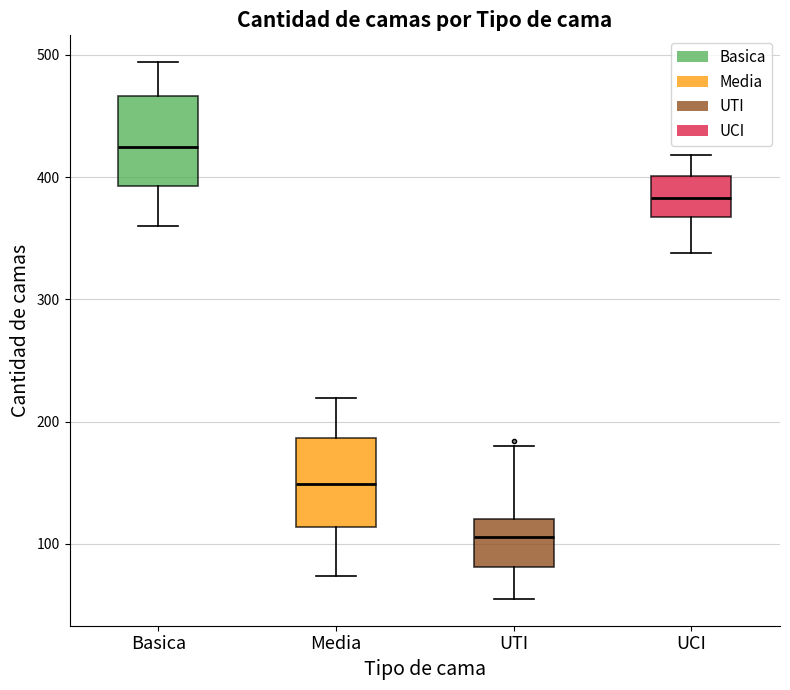

Where does the upper whisker of the box for Media end on the y-axis? The values are not printed on the chart, so give them approximately, as read against the axis.

220